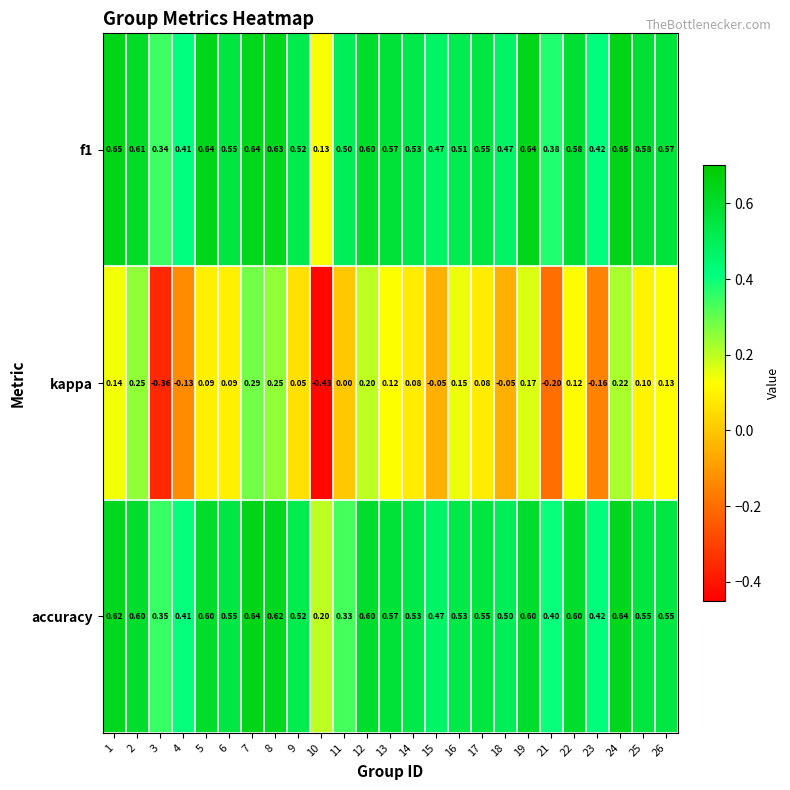

Is the value of kappa at 8 greater than the value of accuracy at 10?

Yes